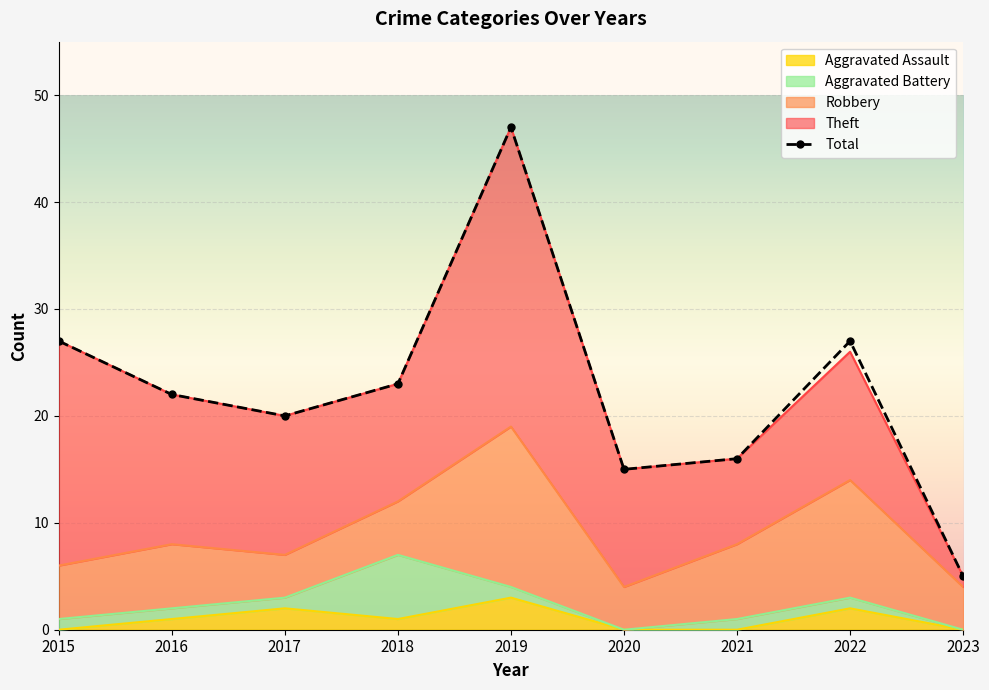

What value does the data have at 2020, to the nearest 5?

15